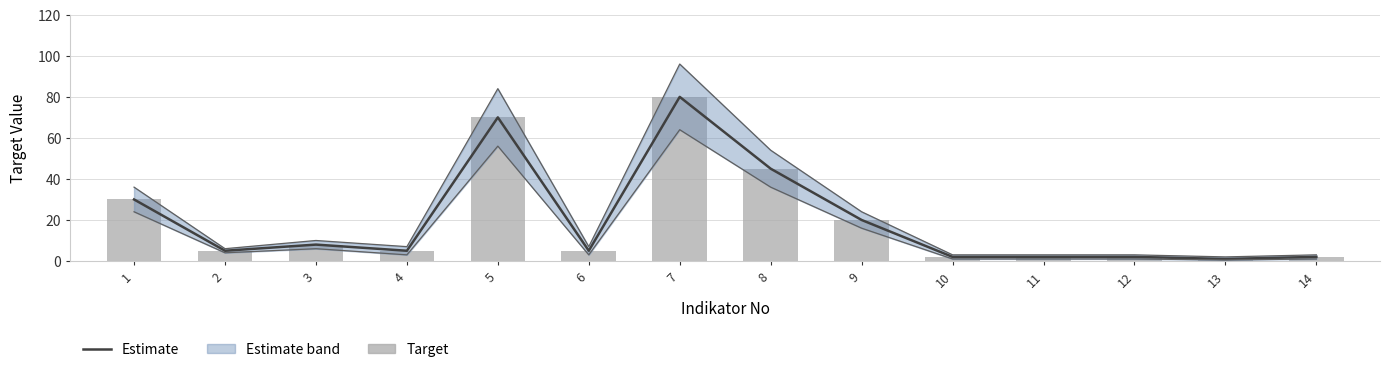

Between 4 and 7, which series saw the biggest shift?

Estimate